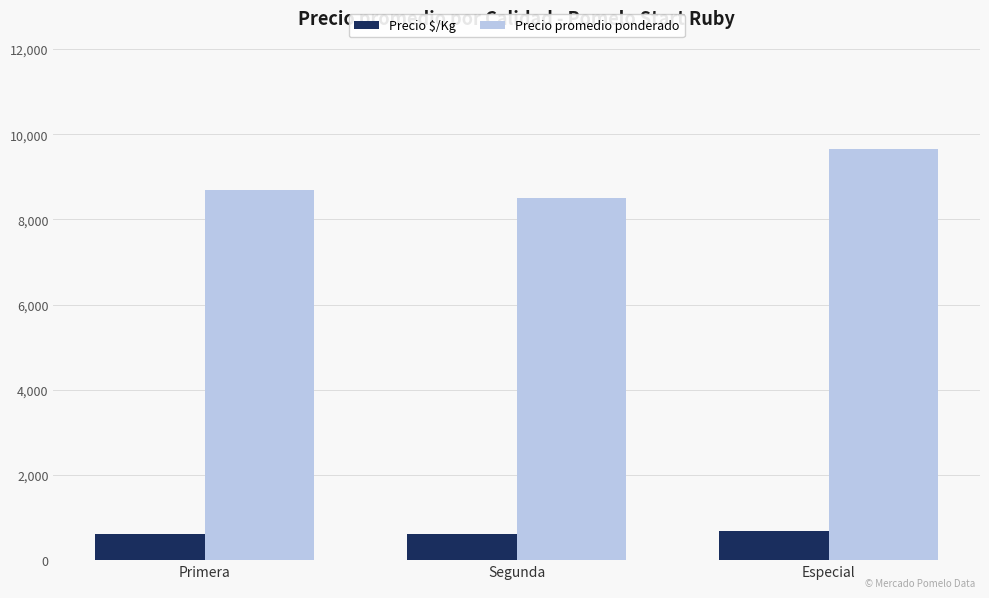

Which series has the largest total across all categories?

Precio promedio ponderado